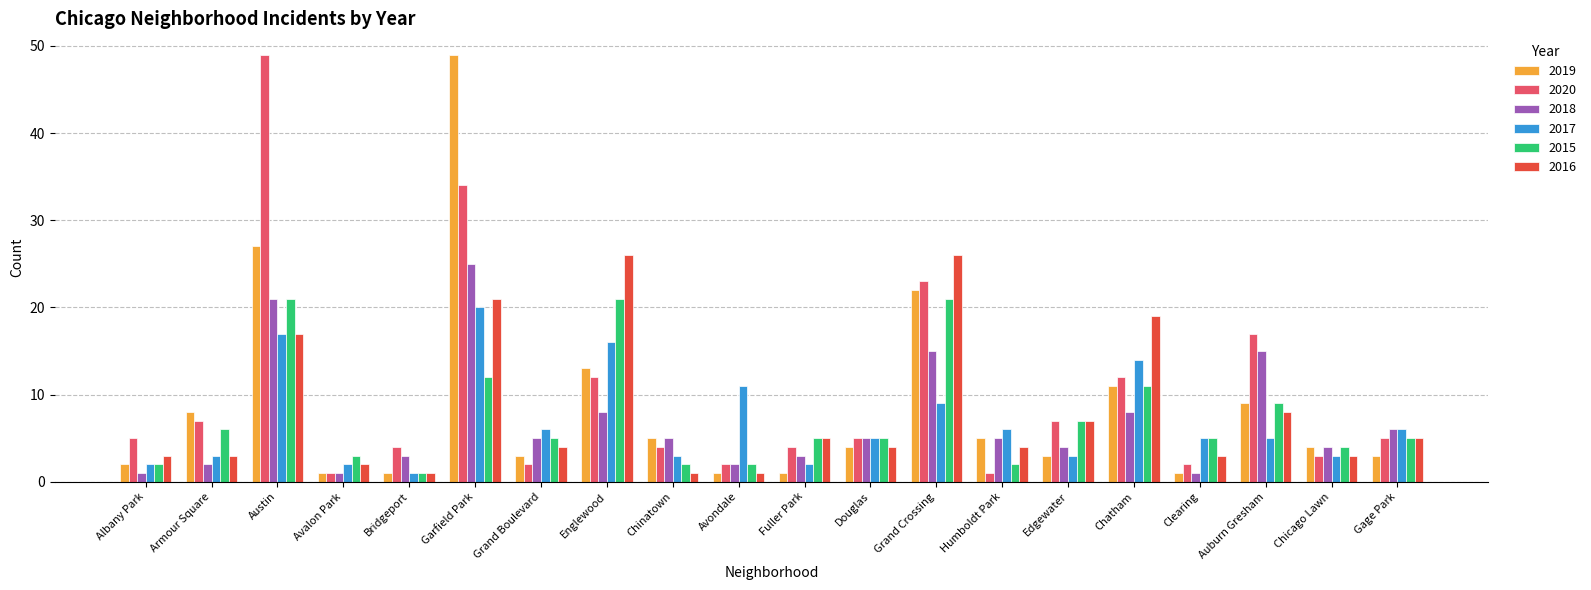

True or false: 2020 has a value of 9 at Edgewater.

False